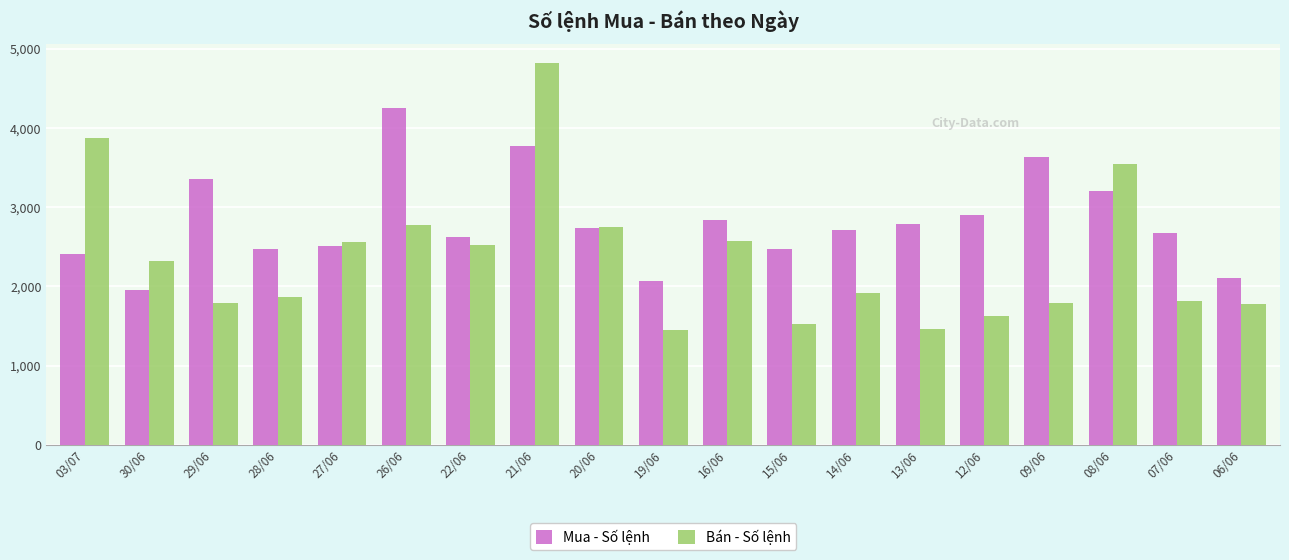

What is the label of the 13th bar from the right?

22/06